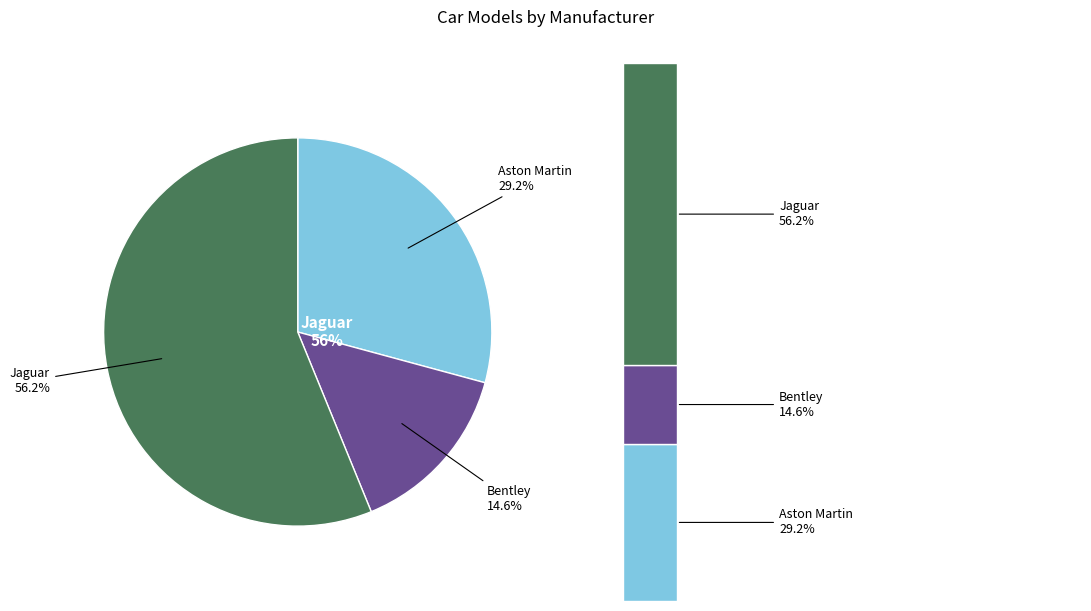

What percentage is NOT represented by Jaguar?

43.8%